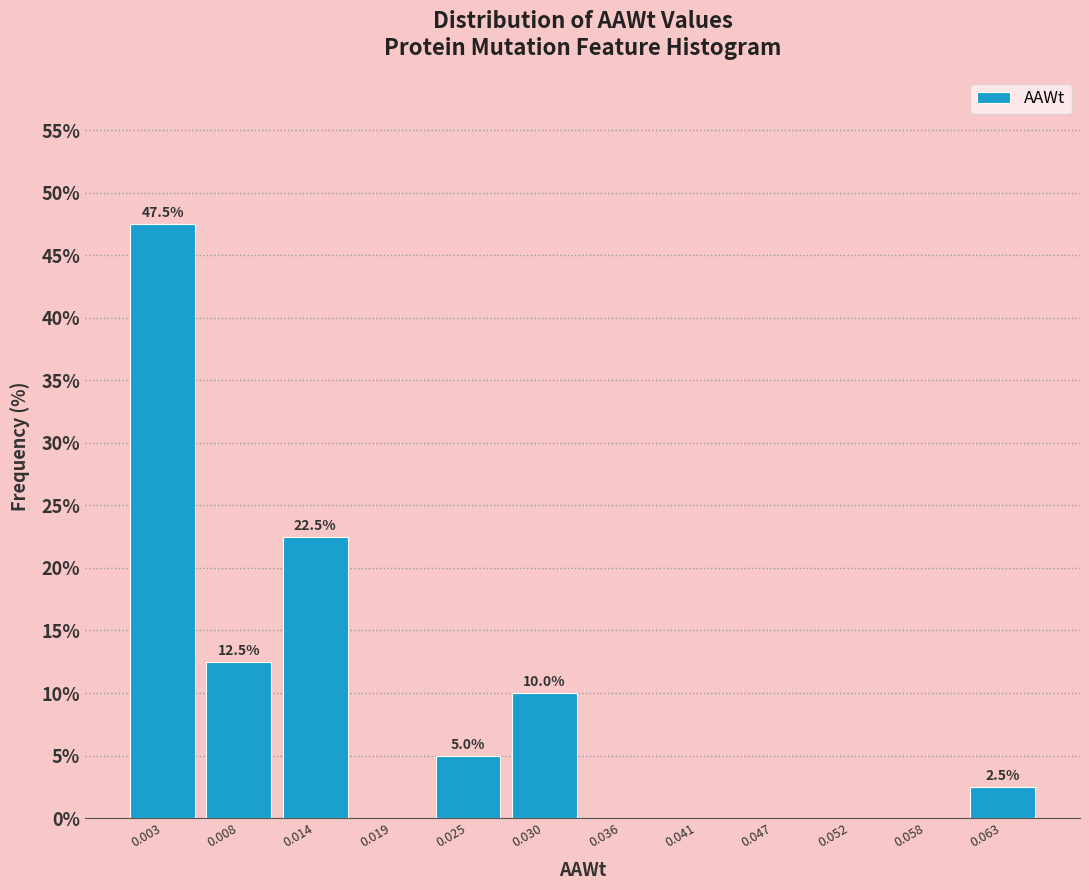

Which range on the x-axis has the tallest bar?

0.000 to 0.006